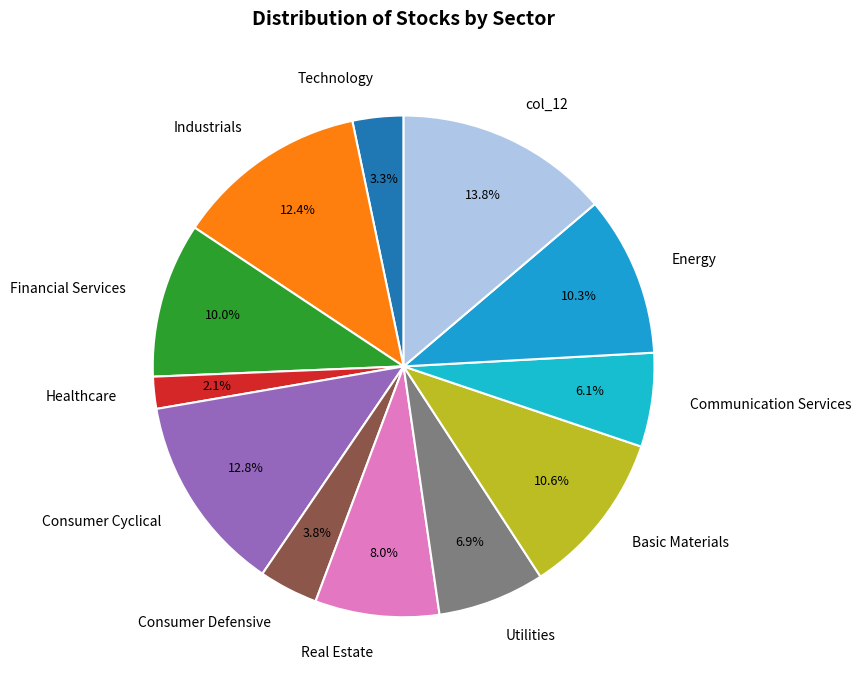

Is there any slice that represents more than half of the pie?

No